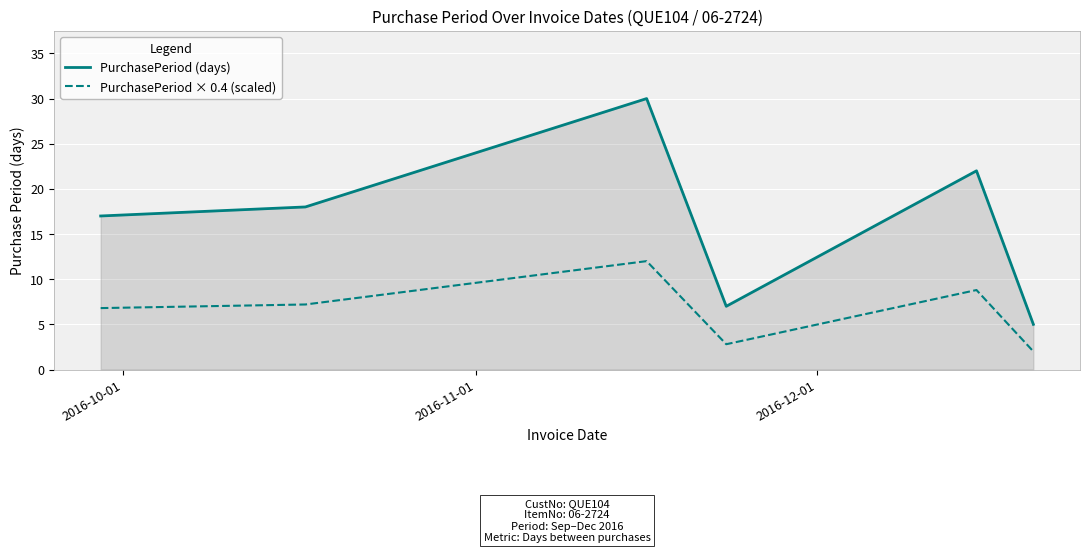

List the series in order of their overall mean, lowest first.

PurchasePeriod × 0.4 (scaled), PurchasePeriod (days)